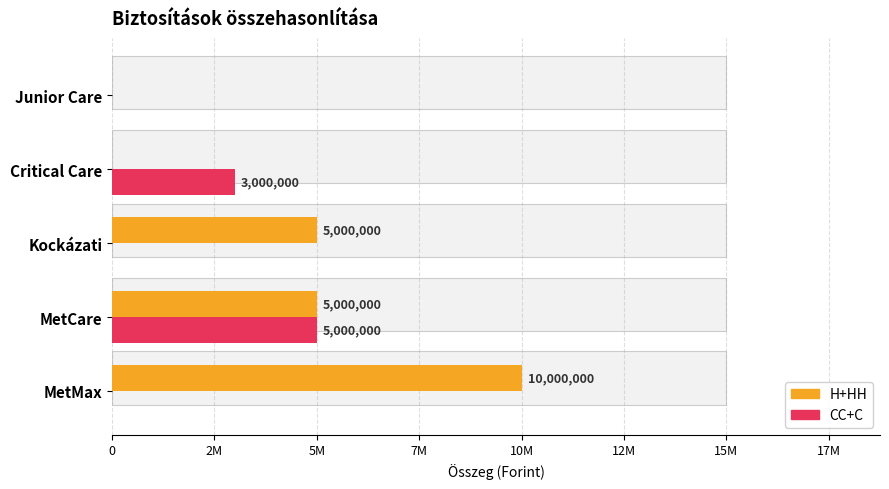

At Critical Care, list the series in order from largest to smallest.

CC+C, H+HH